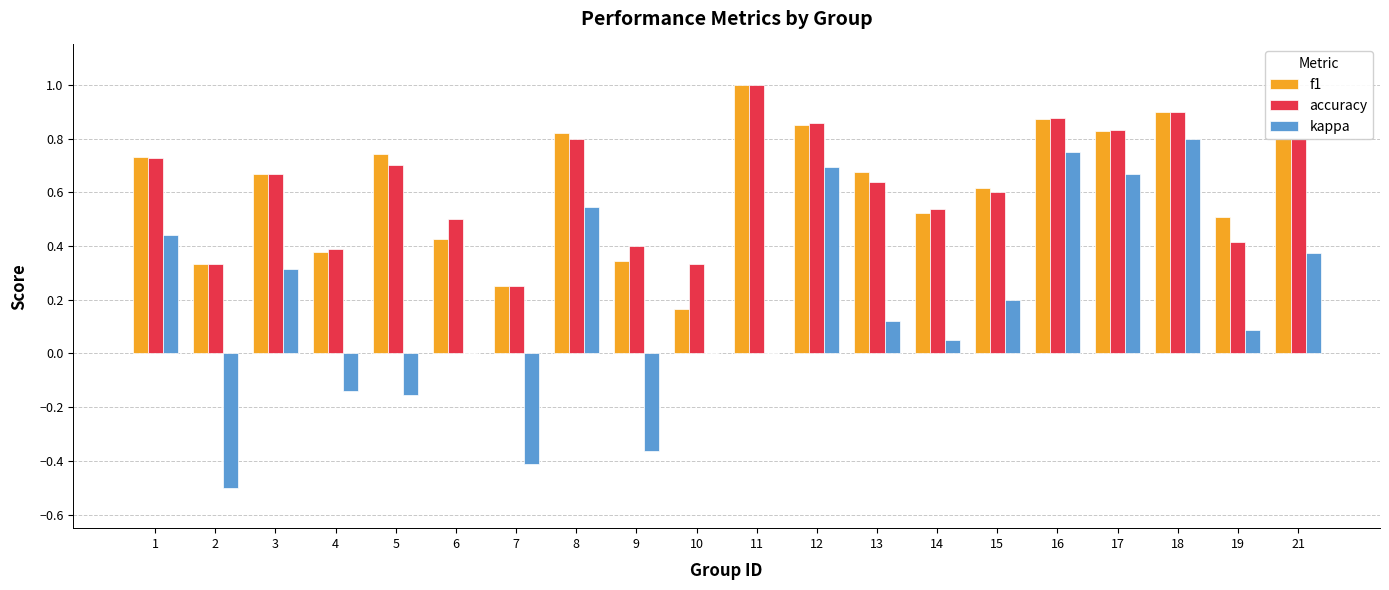

Which category has the highest value in the accuracy series?

11